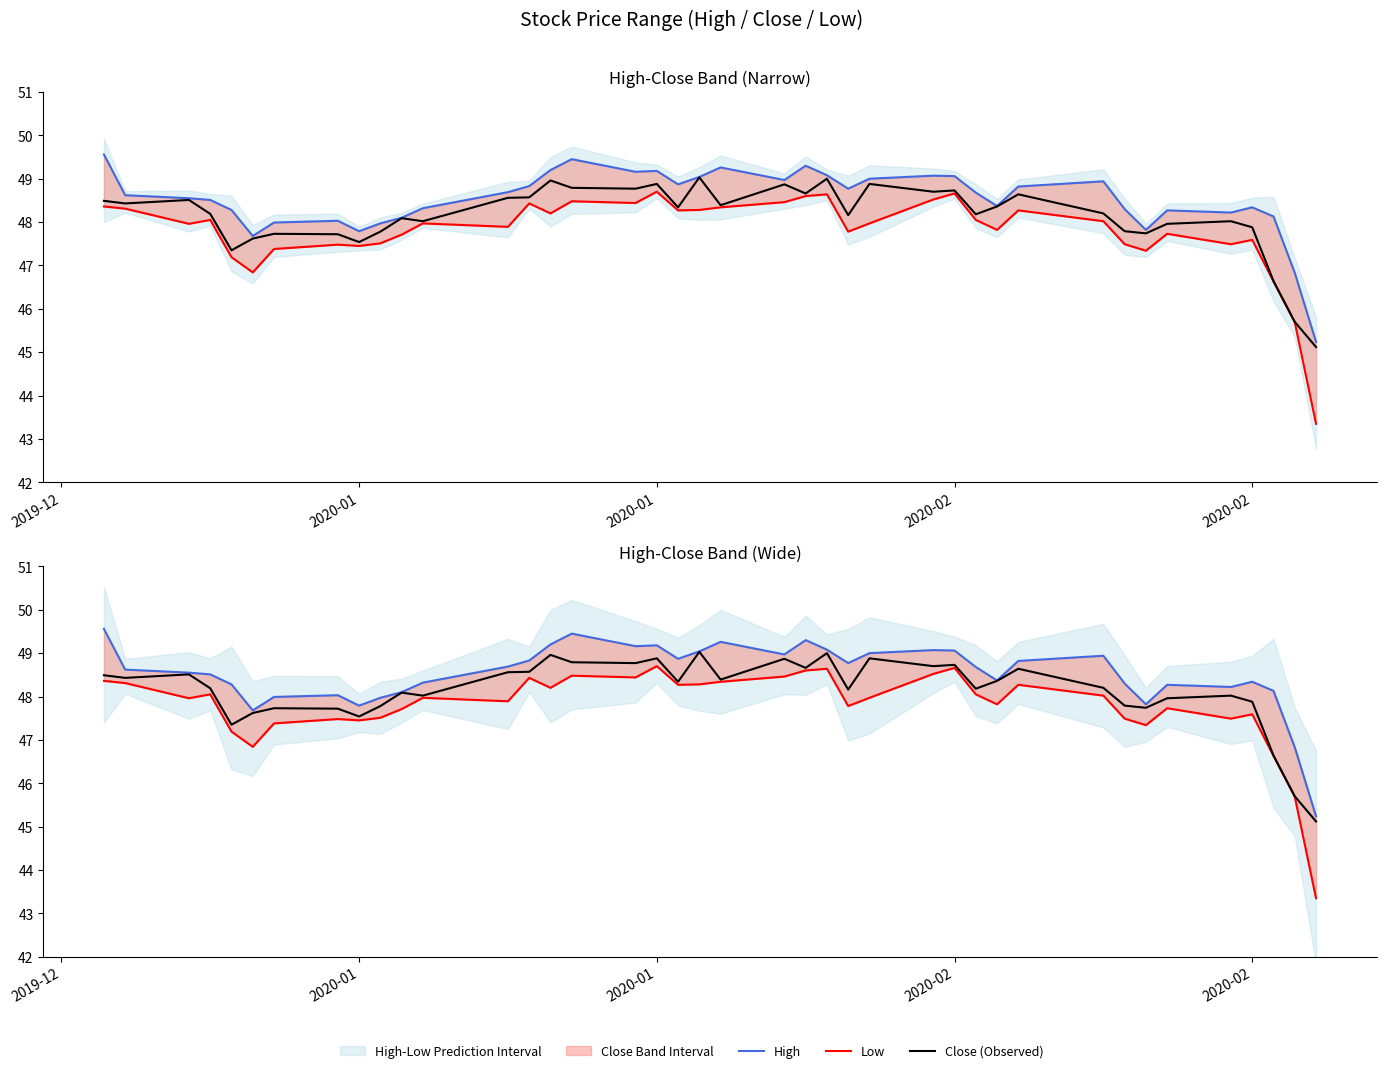

How many data points in High are less than 48?

7